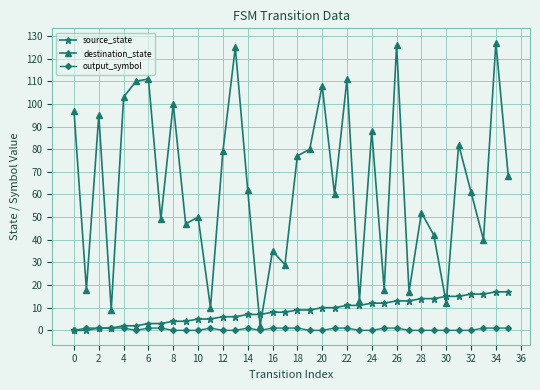

Which series has the widest spread of values?

destination_state